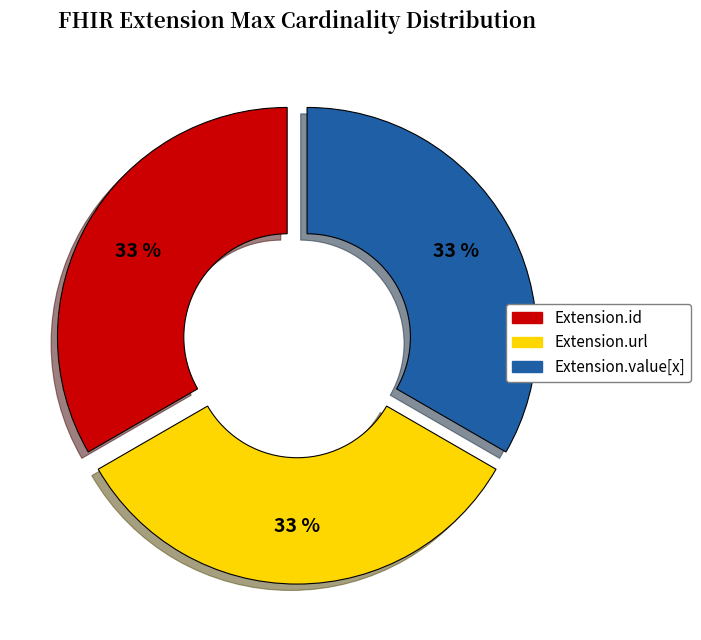

Does any single category account for the majority?

No